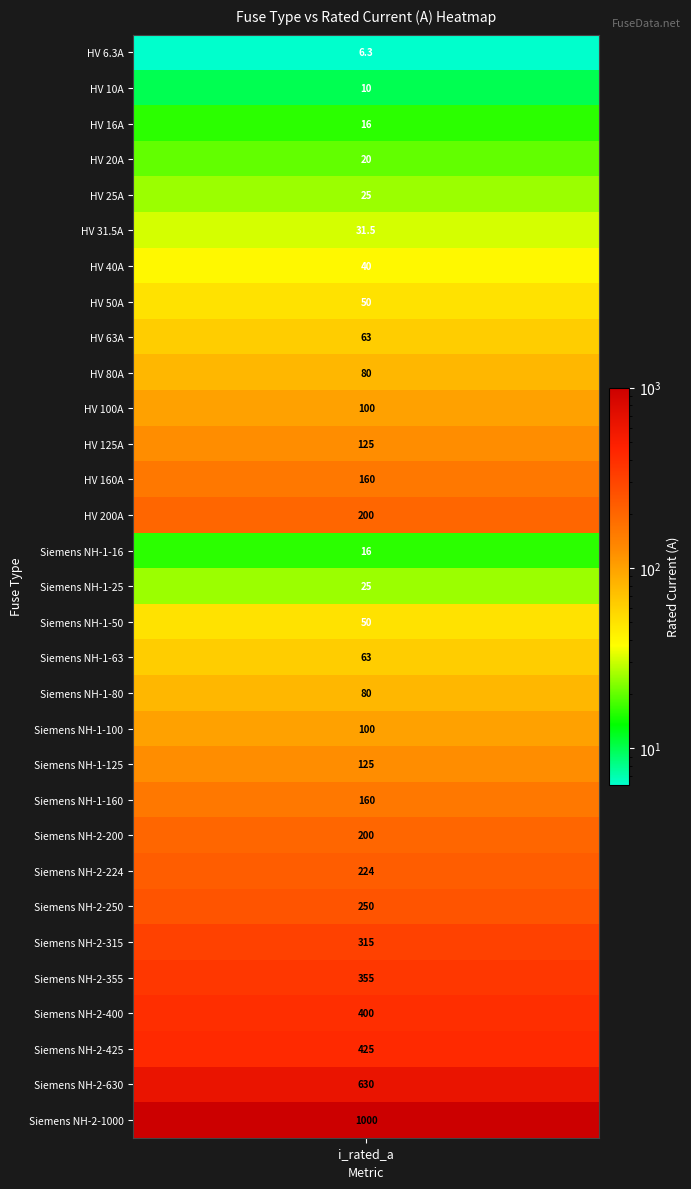

What is the sum of the values at 20 and 9?

205.0